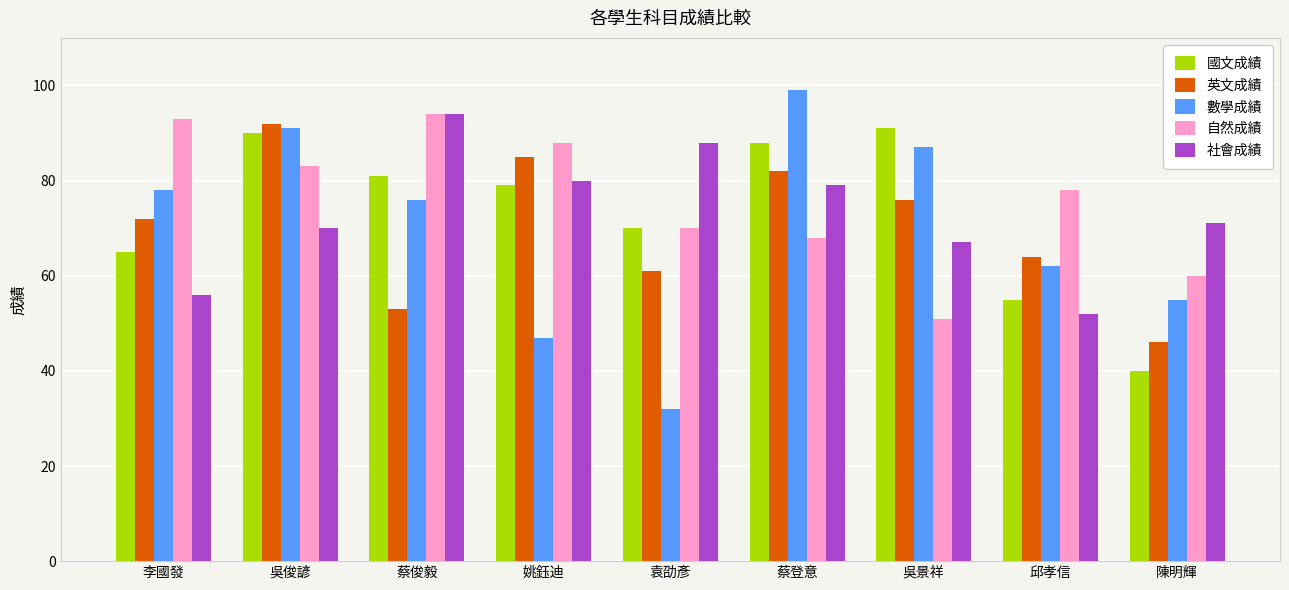

Count the number of data series in this chart.

5